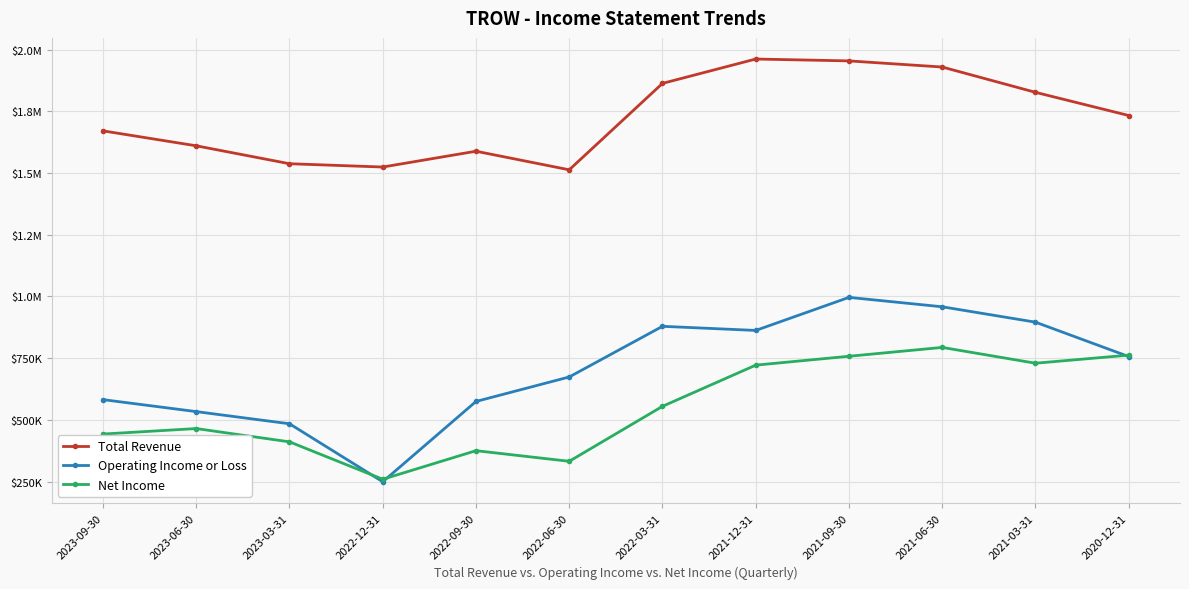

How many values in the Operating Income or Loss series exceed 756500?

5